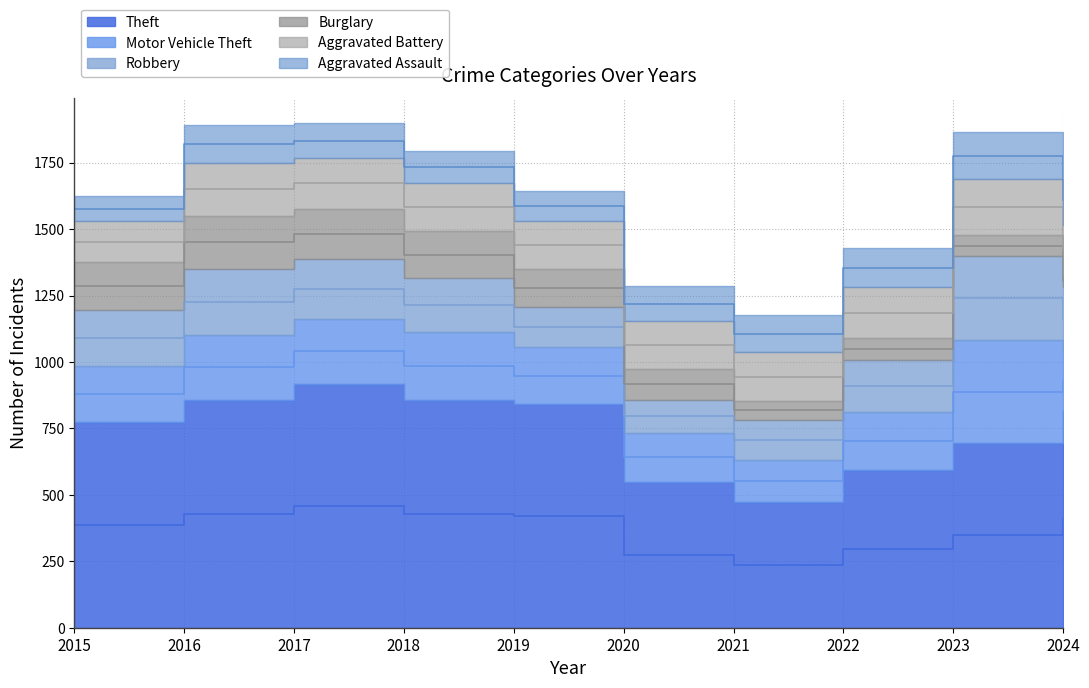

True or false: Theft has a value of 313 at 2022.

False